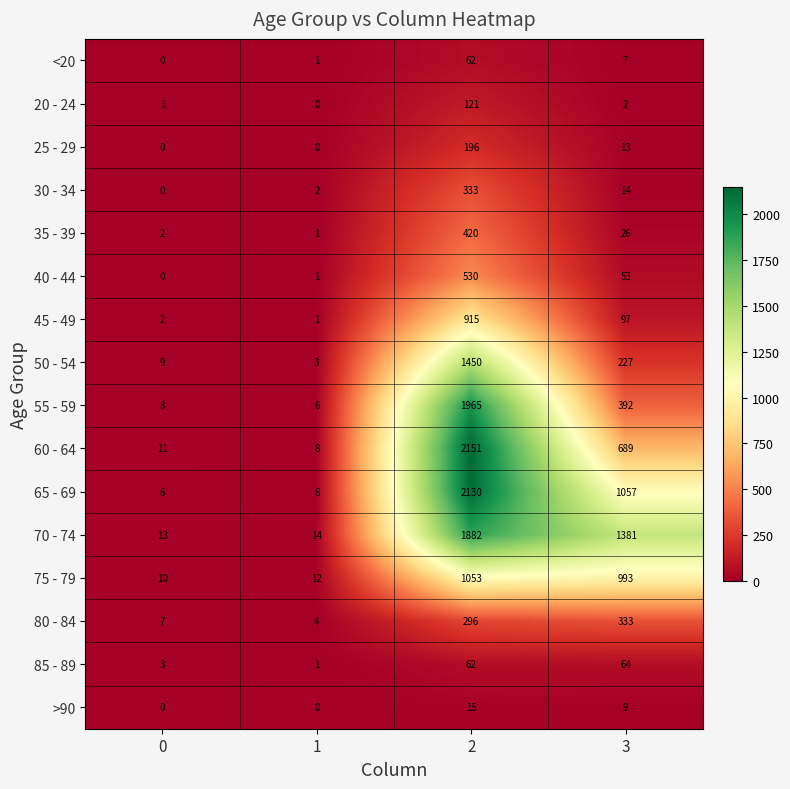

What value does the 50 - 54 series have at 1?

3